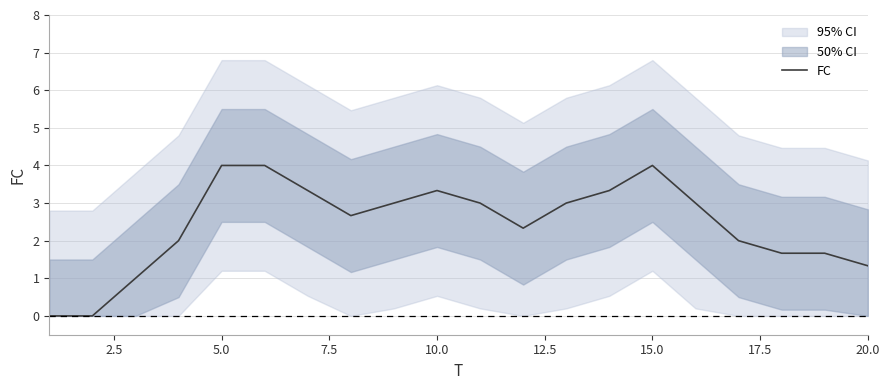

What is the highest value of the FC series?

4.0